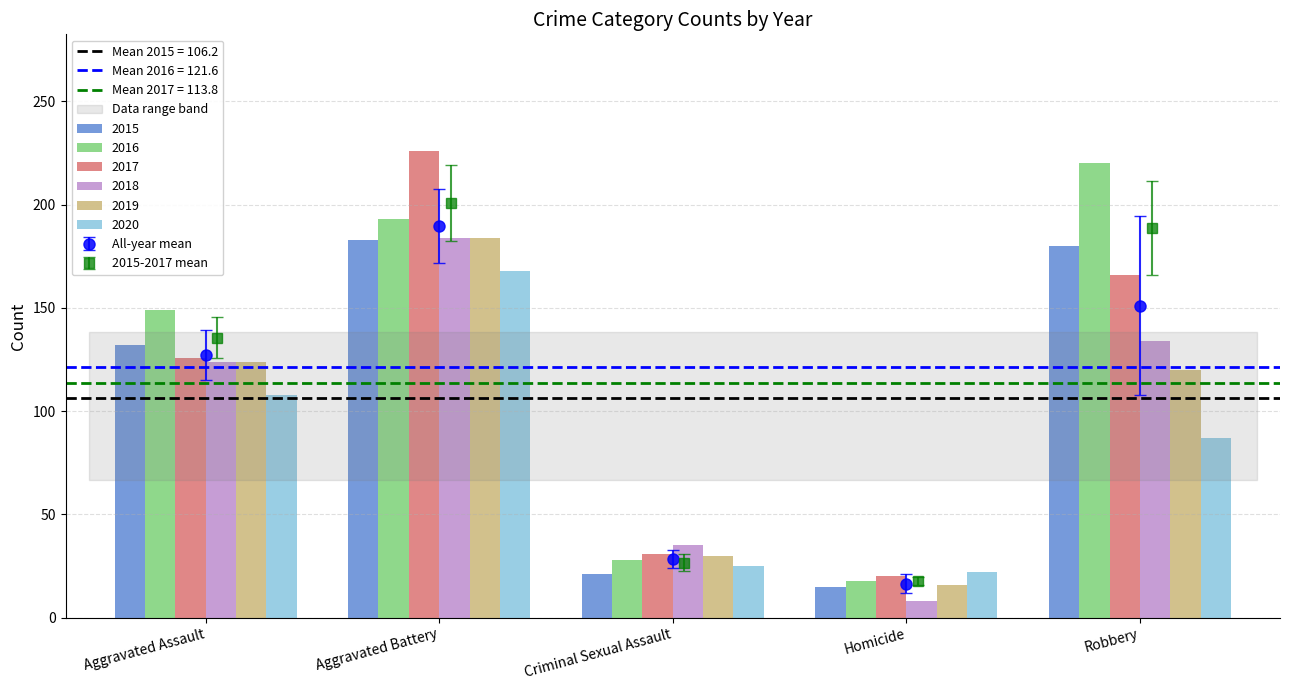

What is the label of the 1st bar from the left?

Aggravated Assault